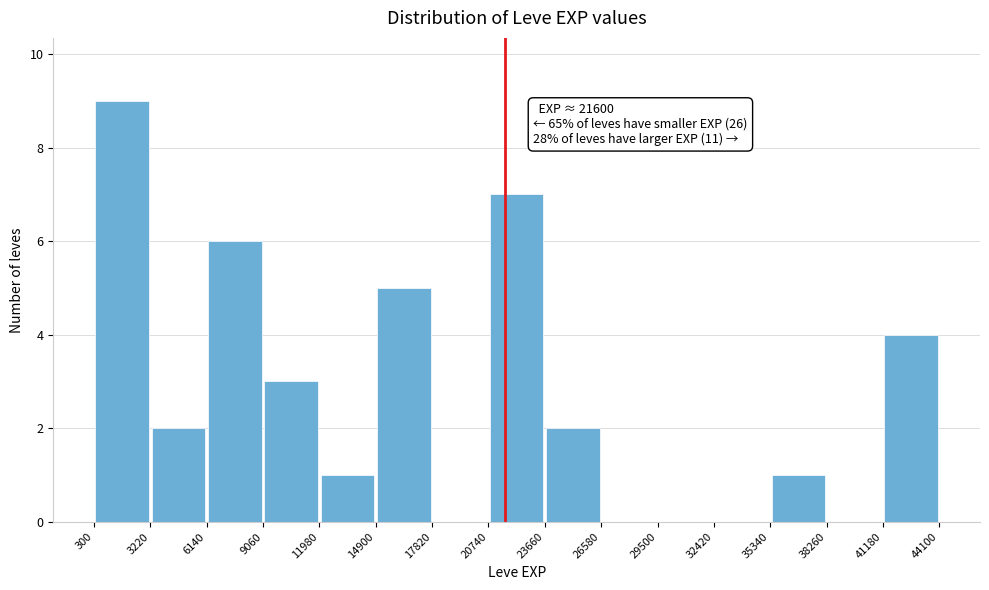

Which range on the x-axis has the tallest bar?

300 to 3220